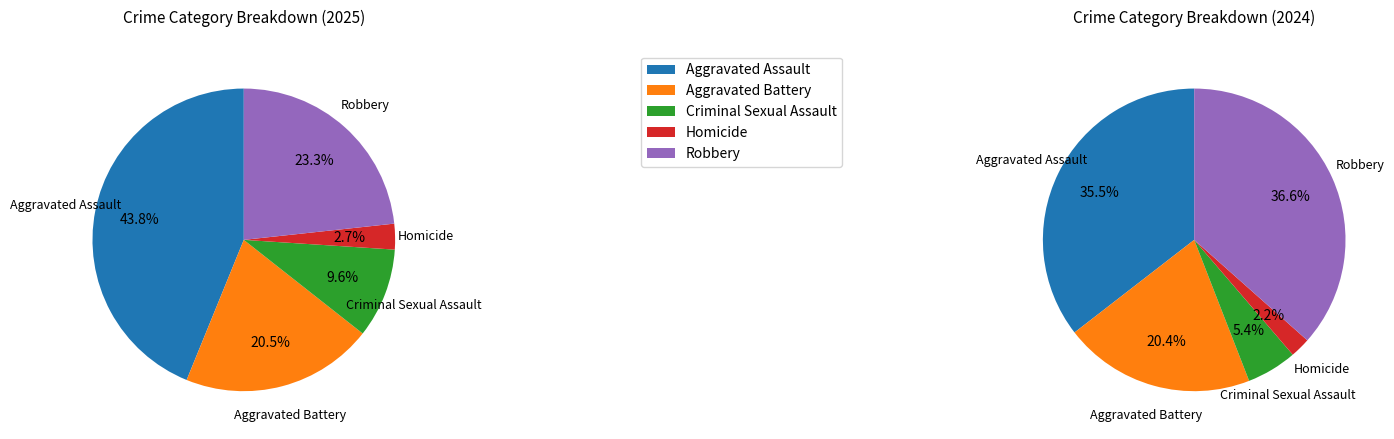

To the nearest percent, what percentage of the pie is Aggravated Battery?

21%